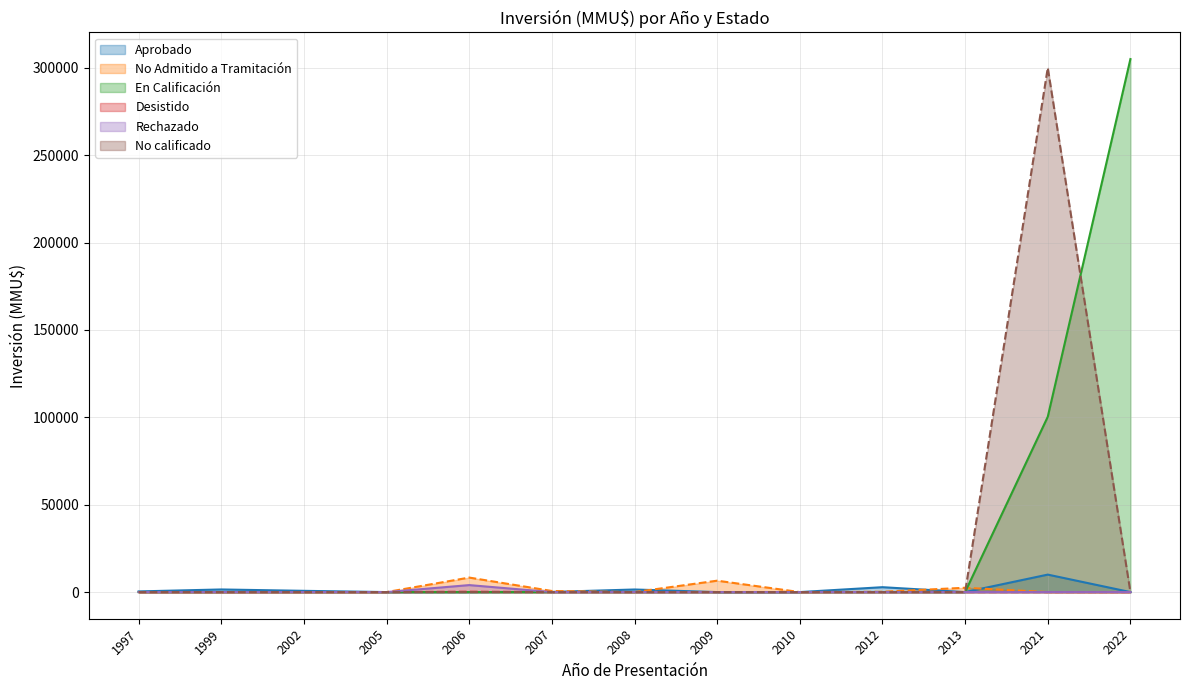

Reading left to right, transcribe all the data shown in this chart.

Aprobado: 1997=380	1999=1500	2002=712	2005=0	2006=0	2007=80	2008=1480	2009=0	2010=0	2012=2800	2013=0	2021=10000	2022=0
No Admitido a Tramitación: 1997=0	1999=0	2002=0	2005=0	2006=8300	2007=624	2008=0	2009=6522	2010=0	2012=200	2013=2475	2021=0	2022=0
En Calificación: 1997=0	1999=0	2002=0	2005=0	2006=0	2007=0	2008=0	2009=0	2010=0	2012=0	2013=0	2021=100320	2022=305000
Desistido: 1997=0	1999=0	2002=0	2005=0	2006=200	2007=0	2008=0	2009=0	2010=0	2012=0	2013=0	2021=0	2022=0
Rechazado: 1997=0	1999=0	2002=0	2005=0	2006=4000	2007=0	2008=0	2009=0	2010=0	2012=0	2013=0	2021=0	2022=0
No calificado: 1997=0	1999=0	2002=0	2005=0	2006=0	2007=0	2008=0	2009=0	2010=0	2012=0	2013=0	2021=300000	2022=0